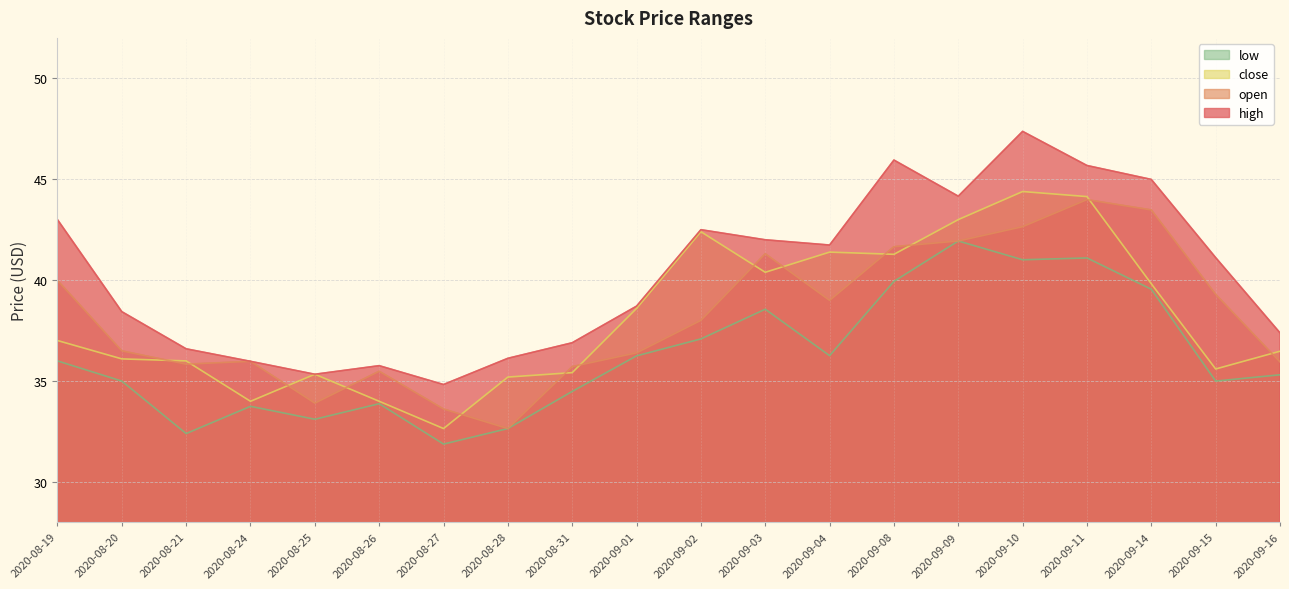

What position from the left is 2020-08-20?

2